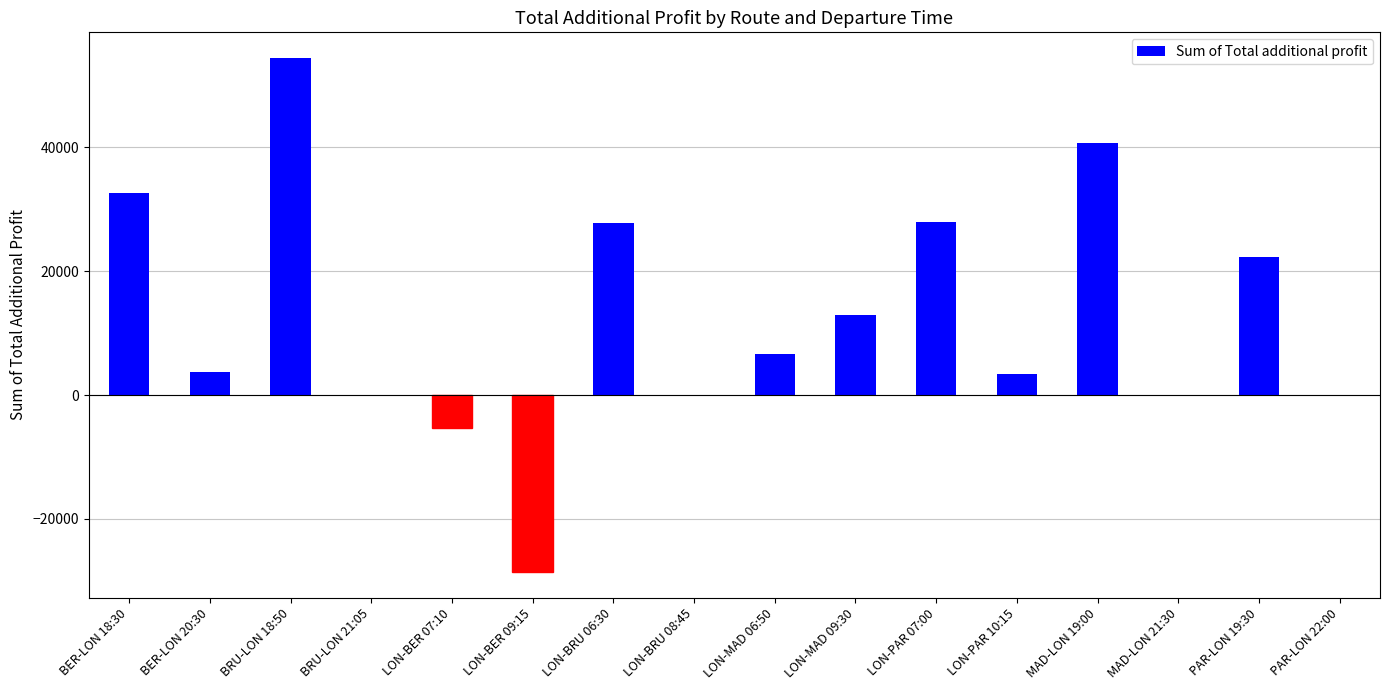

Count the number of categories in the chart.

16